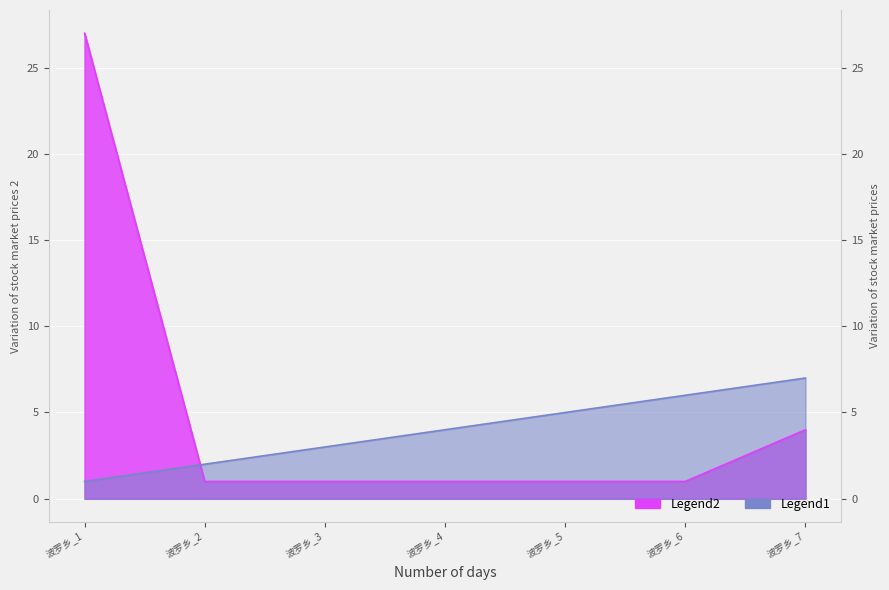

What is the smallest value displayed?

1